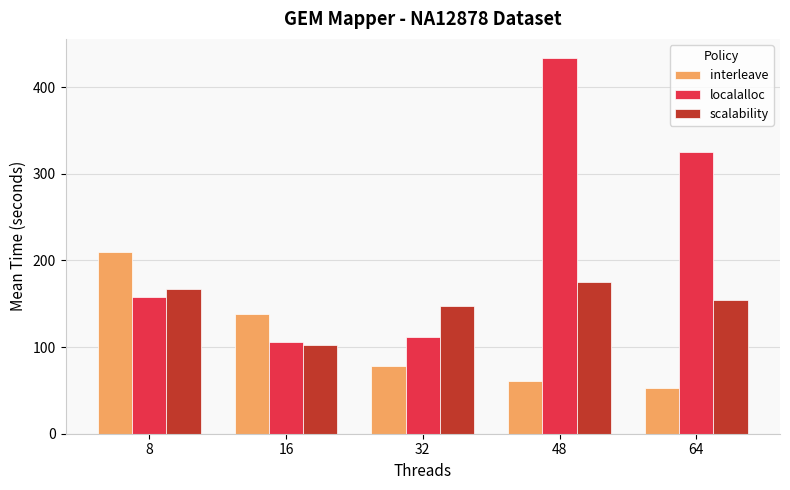

What value does the scalability series have at 64?

154.7